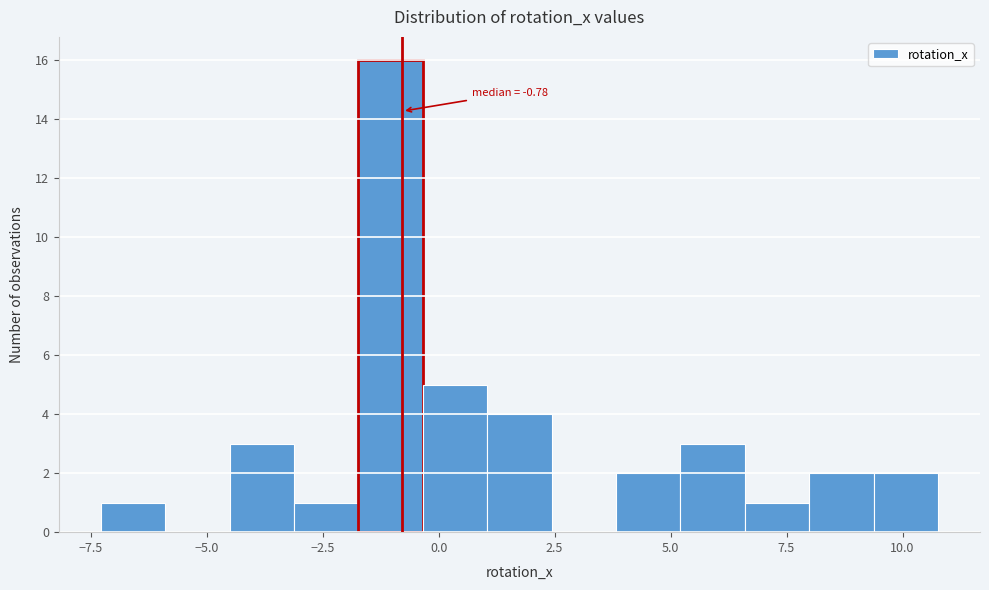

Around what value on the x-axis is the tallest bar? Give the approximate position of its centre, as read against the axis.

-1.0